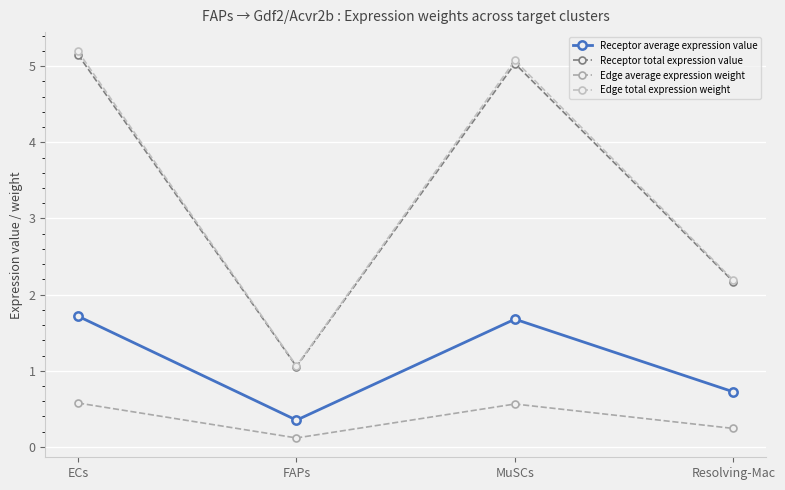

At how many categories does at least one series exceed 1?

4